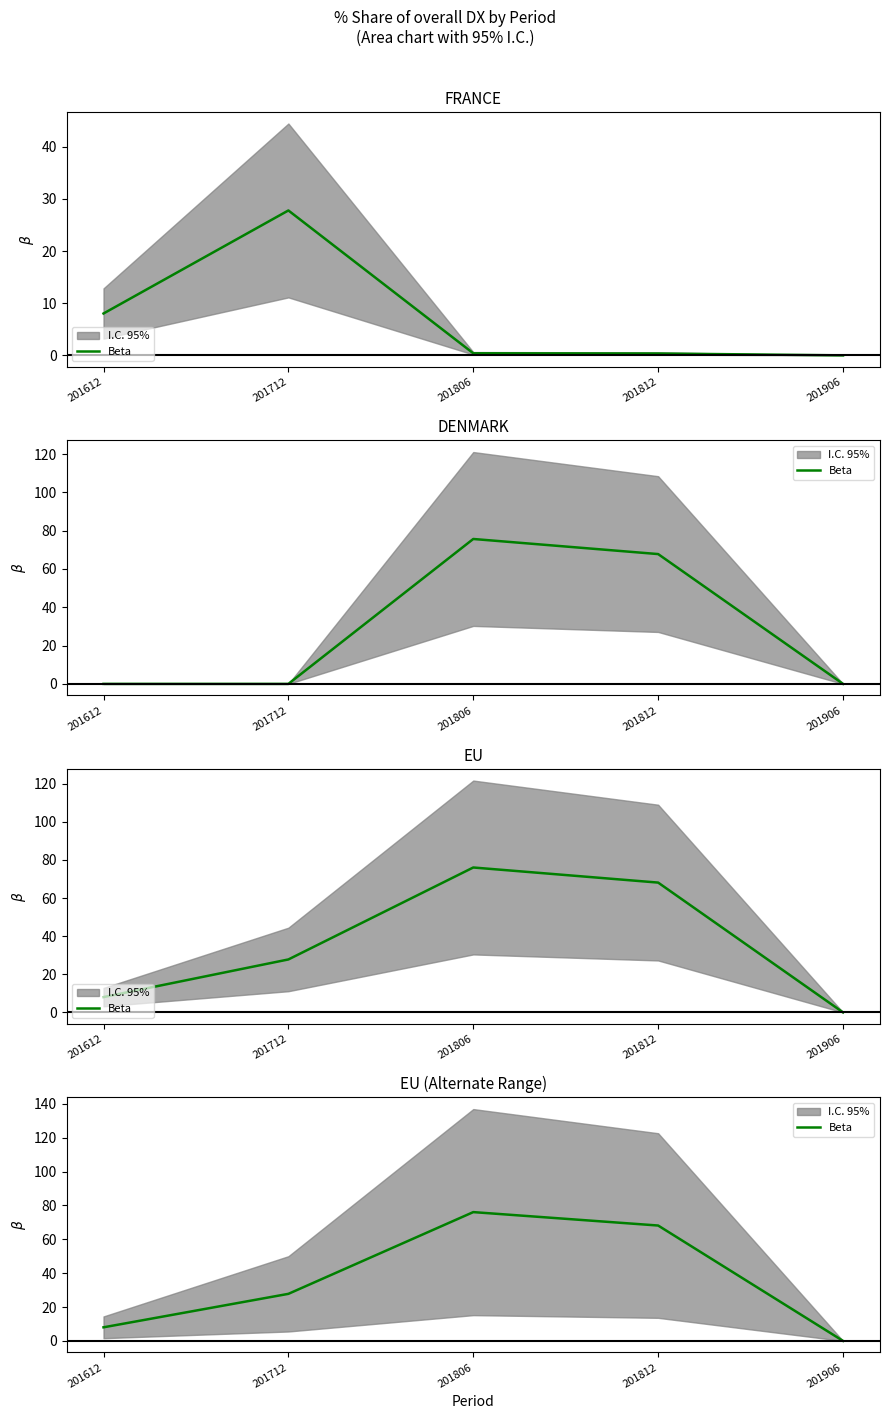

Does the chart display data point markers on the line(s)?

No